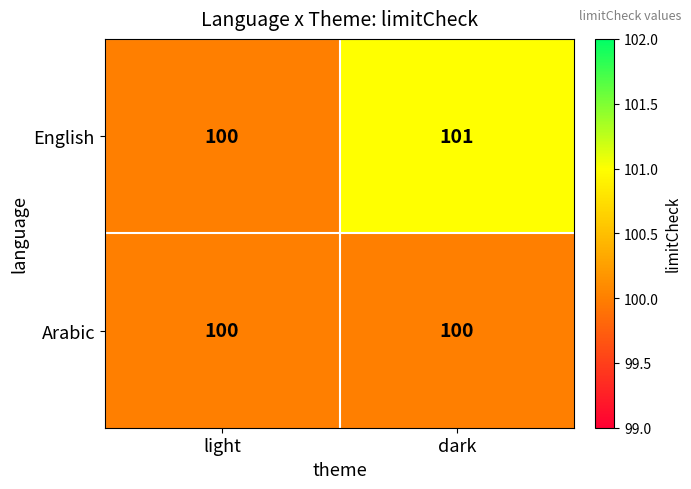

At dark, list the series in order from largest to smallest.

English, Arabic